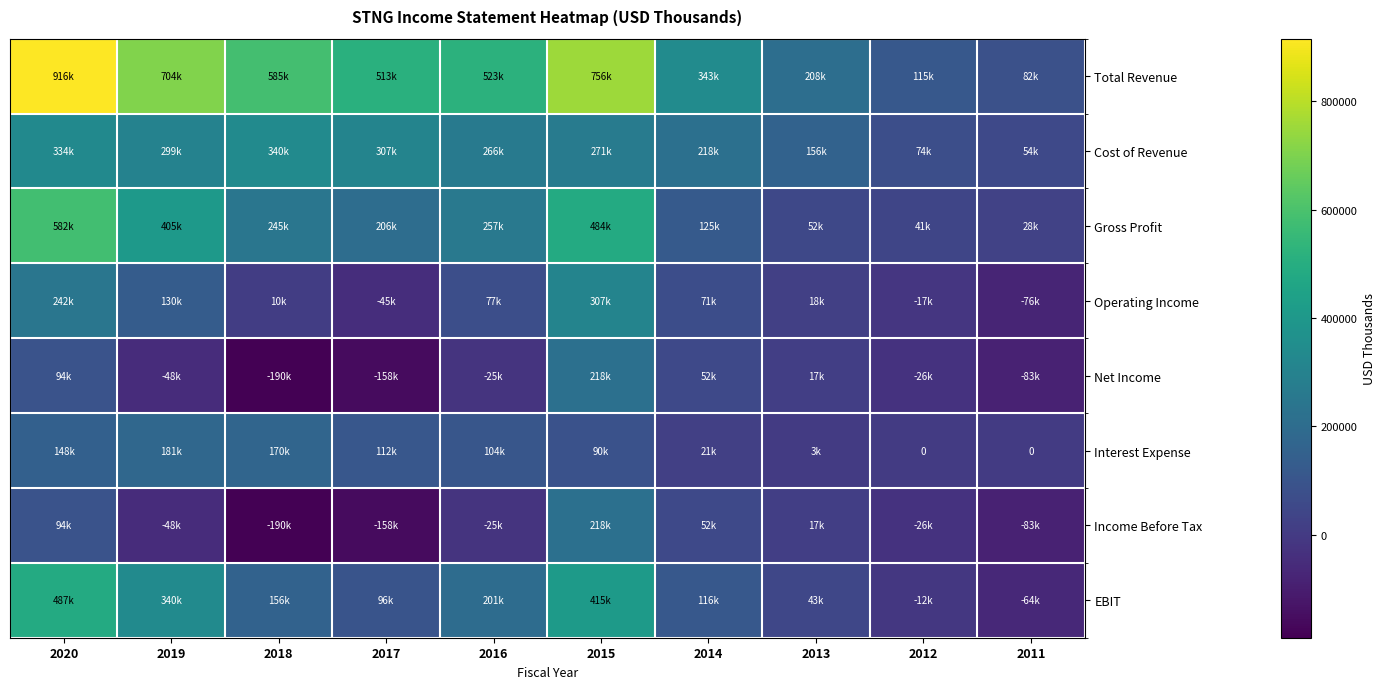

At 2018, list the series in order from largest to smallest.

Total Revenue, Cost of Revenue, Gross Profit, Interest Expense, EBIT, Operating Income, Net Income, Income Before Tax